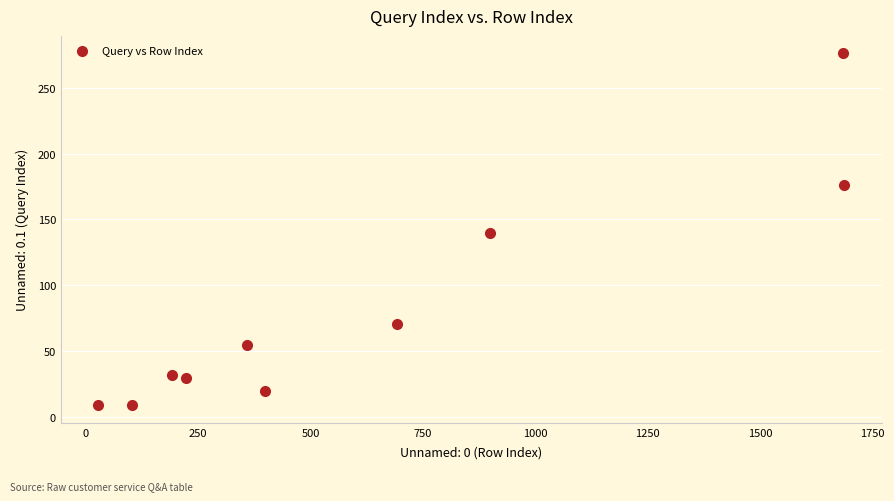

What is the range of Y values (max minus min)?

267